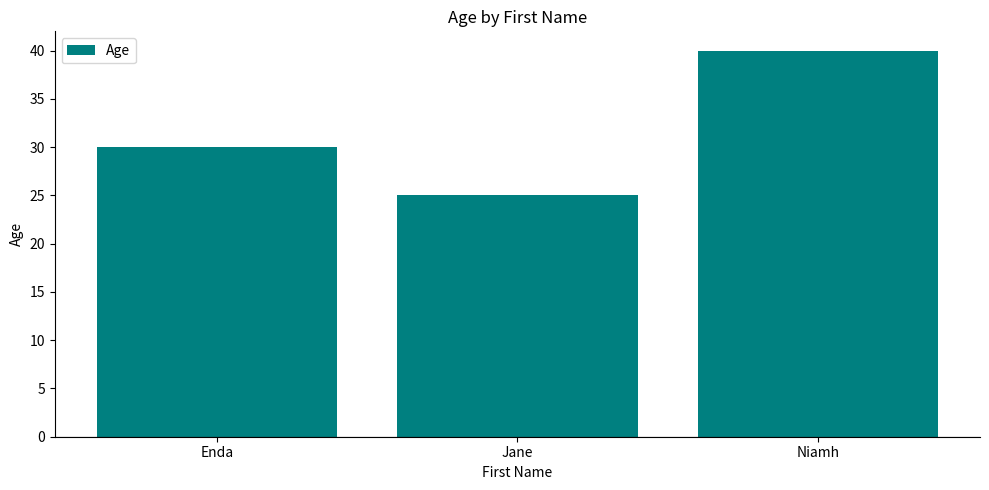

True or false: the data shows 25 at Jane.

True